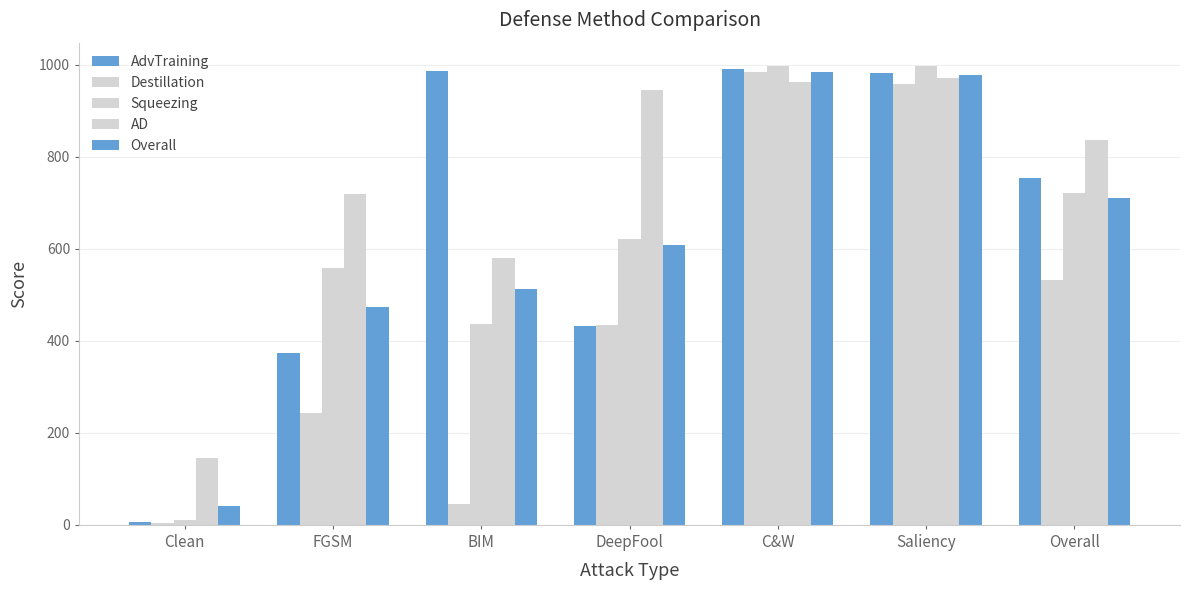

Are the bars horizontal?

No